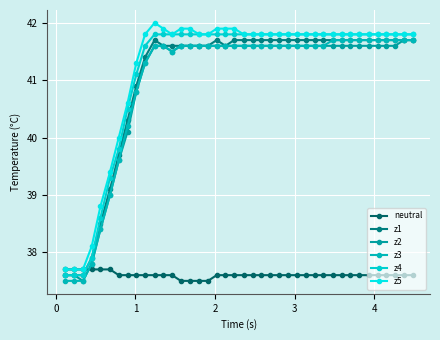

True or false: z3 and z2 cross at least once.

False